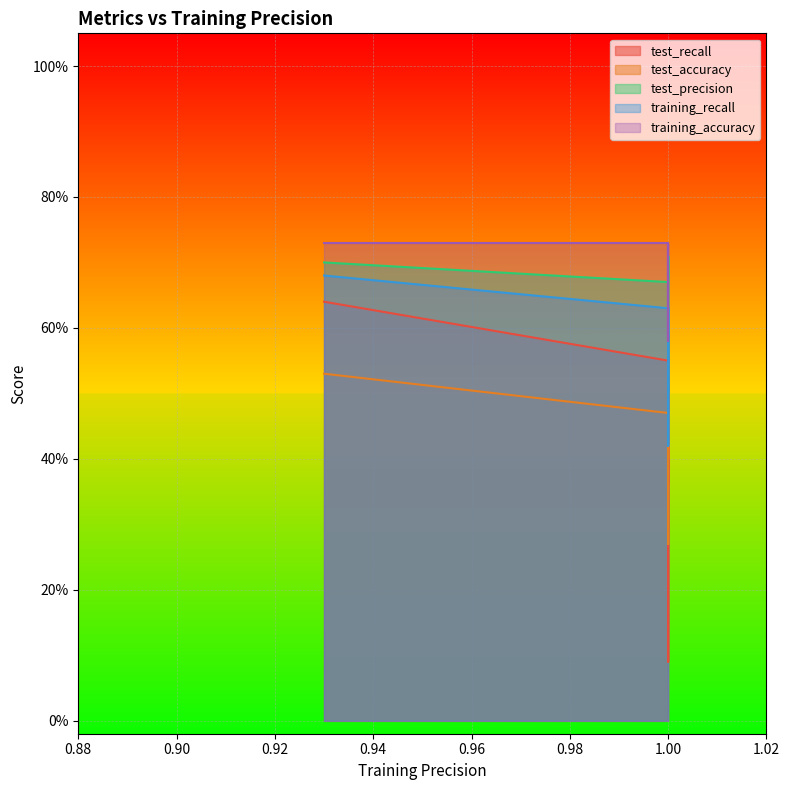

What is the total value across all series at 3?

2.2